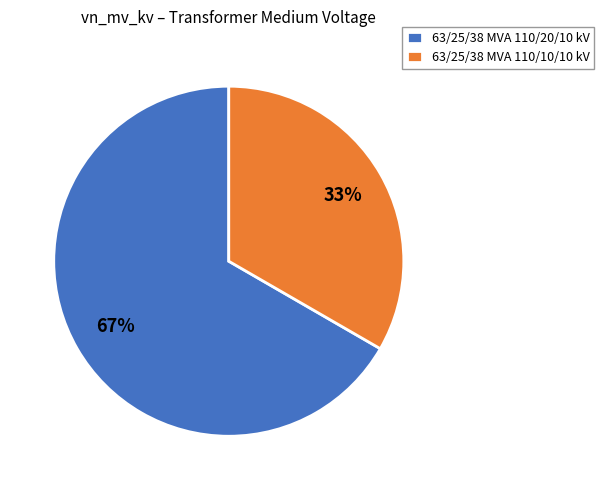

Does any single category account for the majority?

Yes